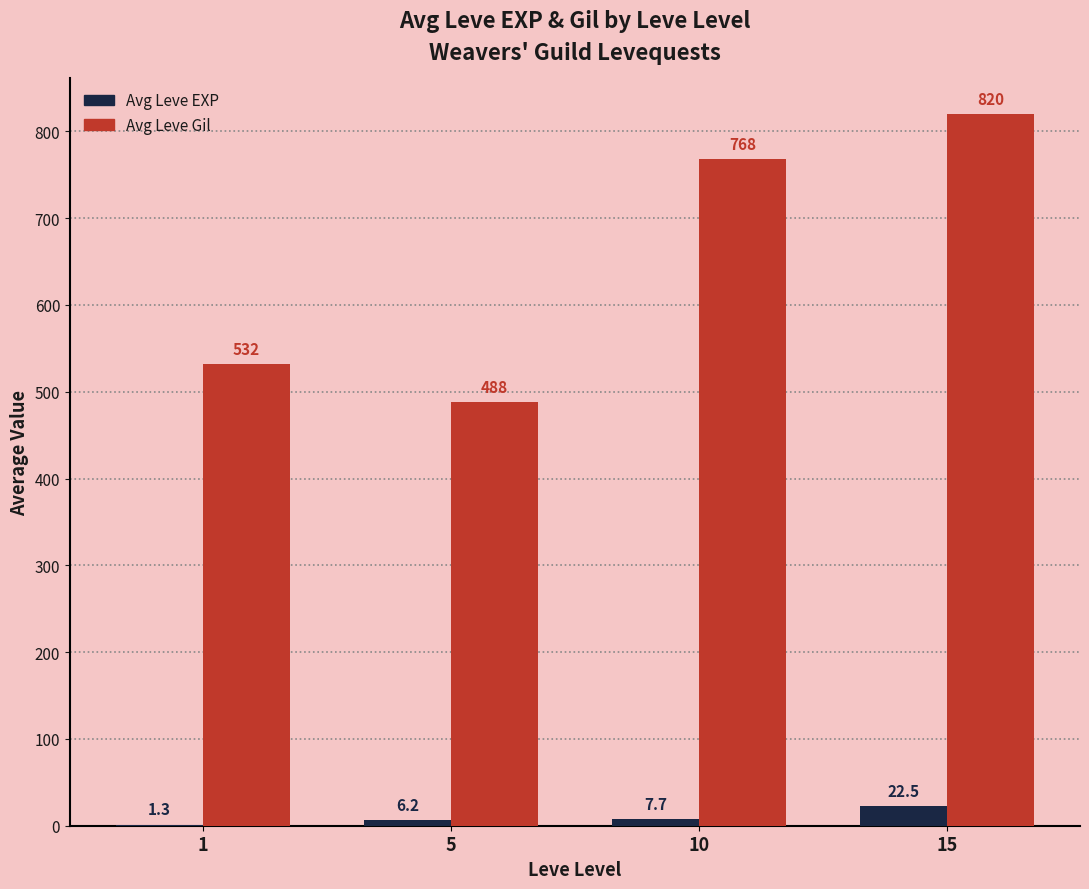

How many groups of bars are there?

4